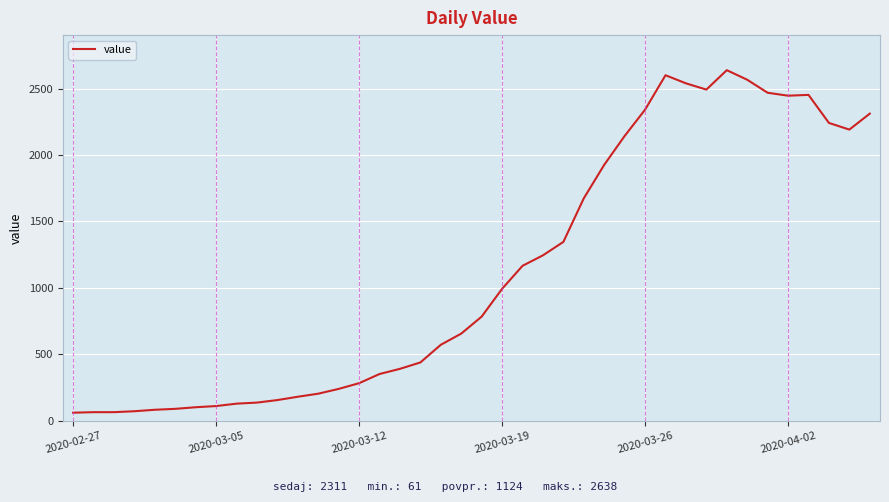

What is the greatest value displayed?

2638